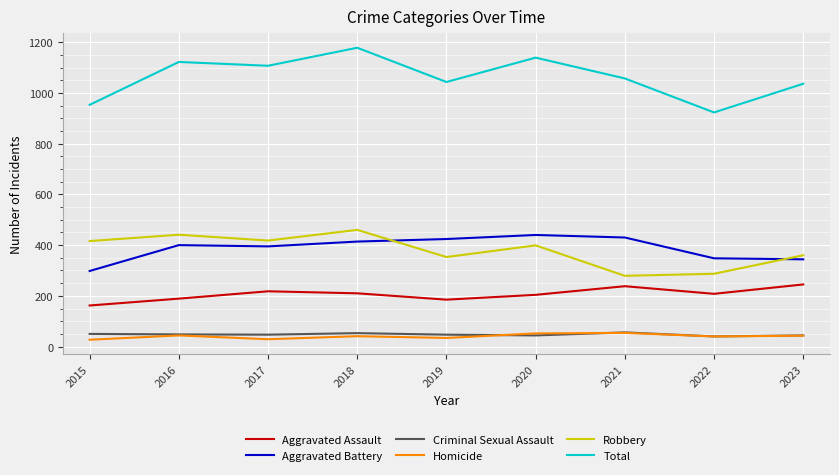

What is the total value across all series at 2017?

2214